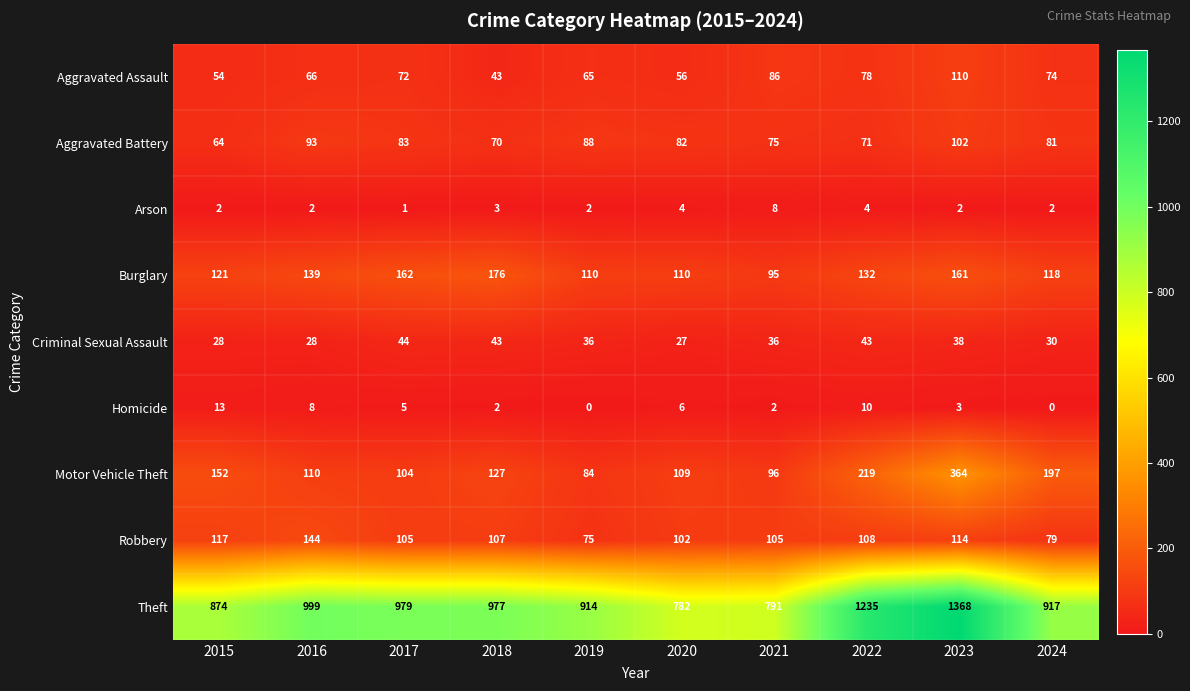

Where does the Criminal Sexual Assault series first go above 36?

2017